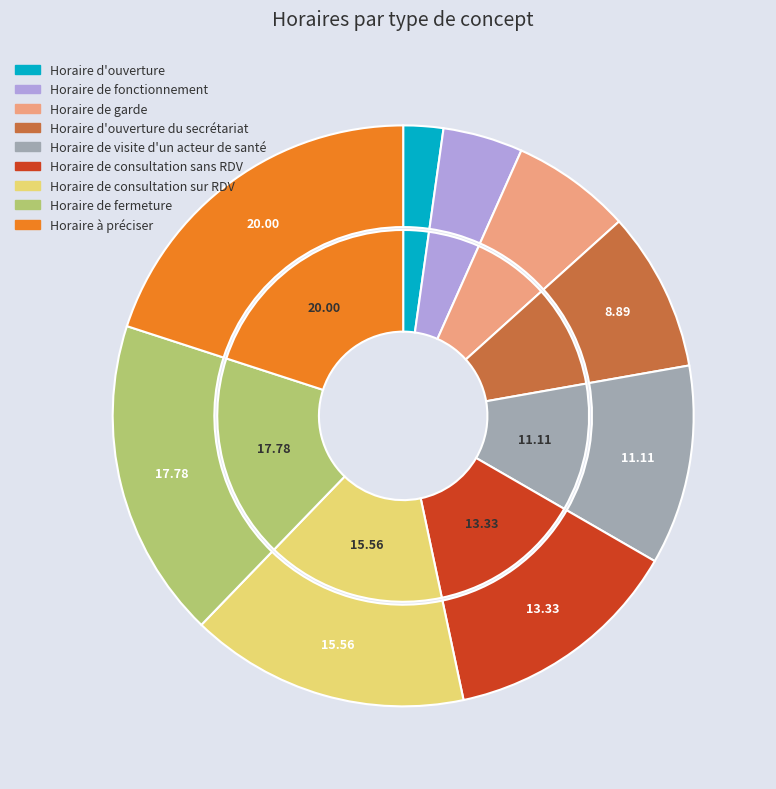

To the nearest percent, what portion does Horaire de consultation sur RDV represent?

16%